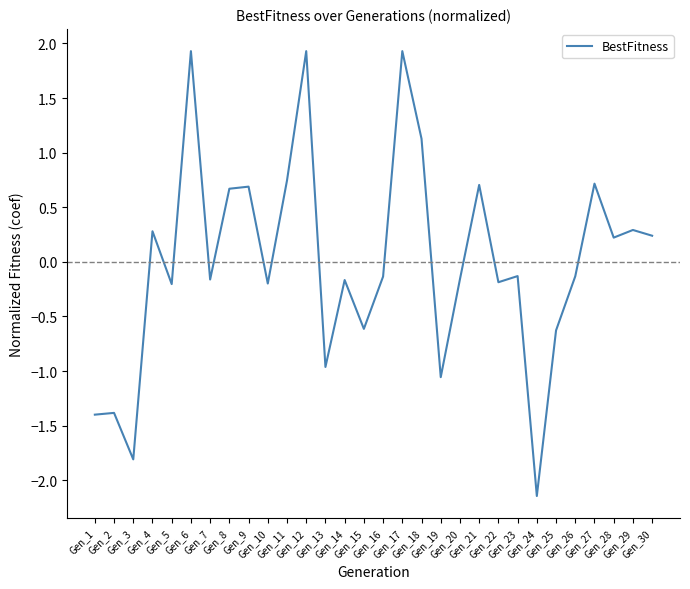

What is the approximate value at Gen_29?

0.3